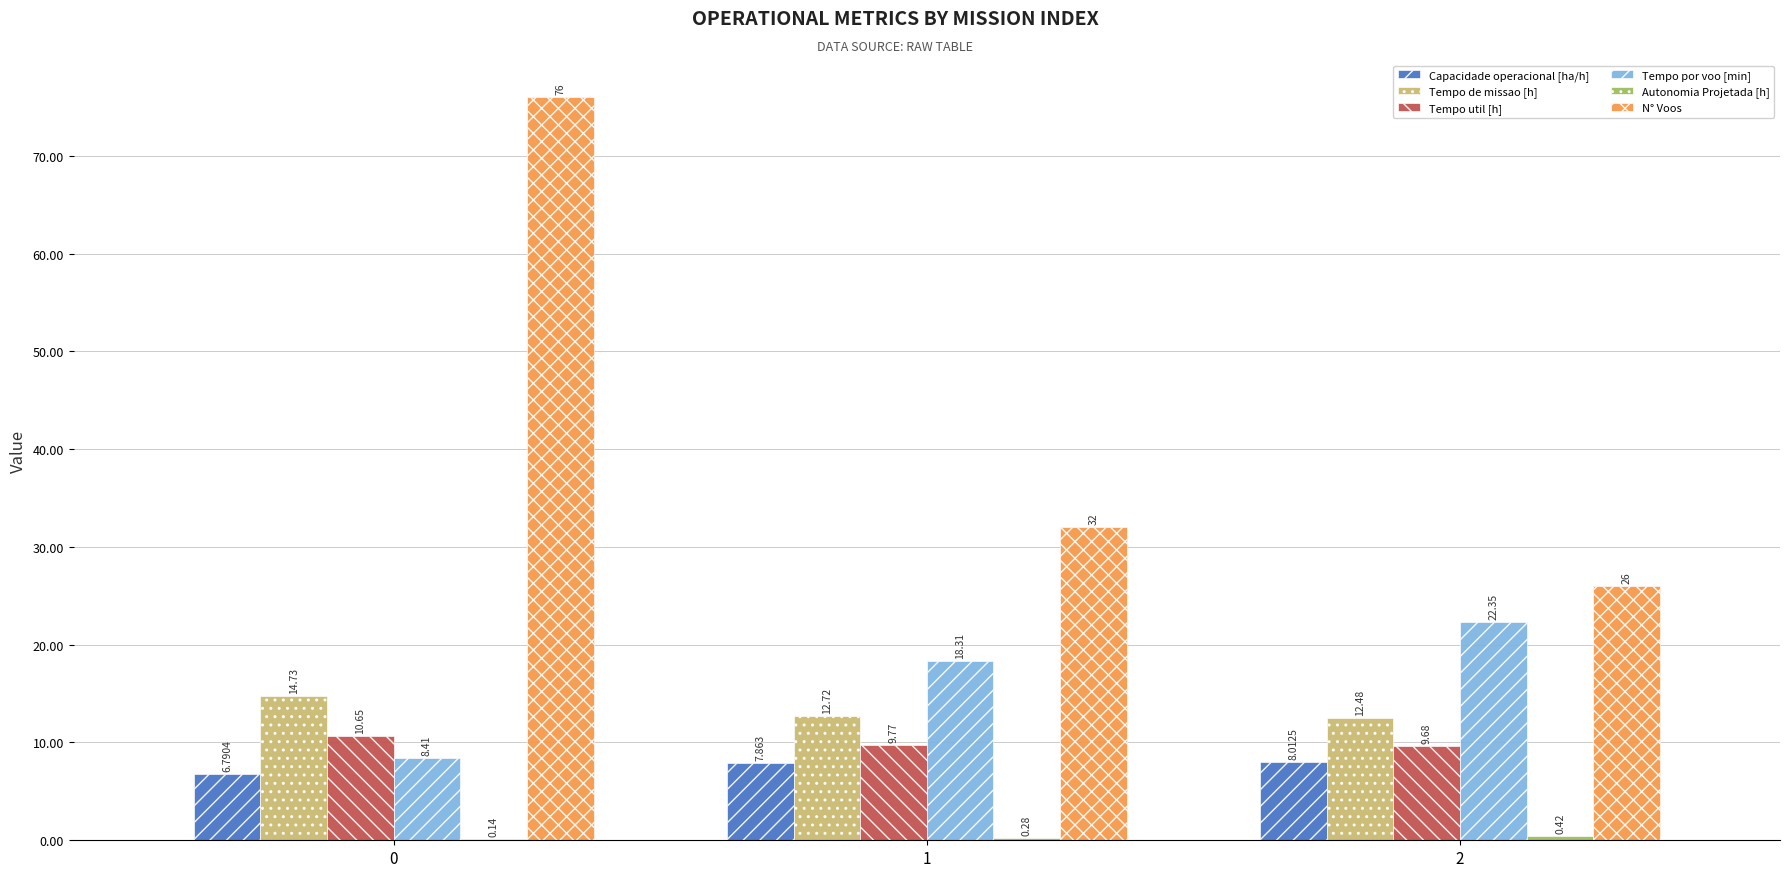

Which series changed the most between 0 and 2?

N° Voos